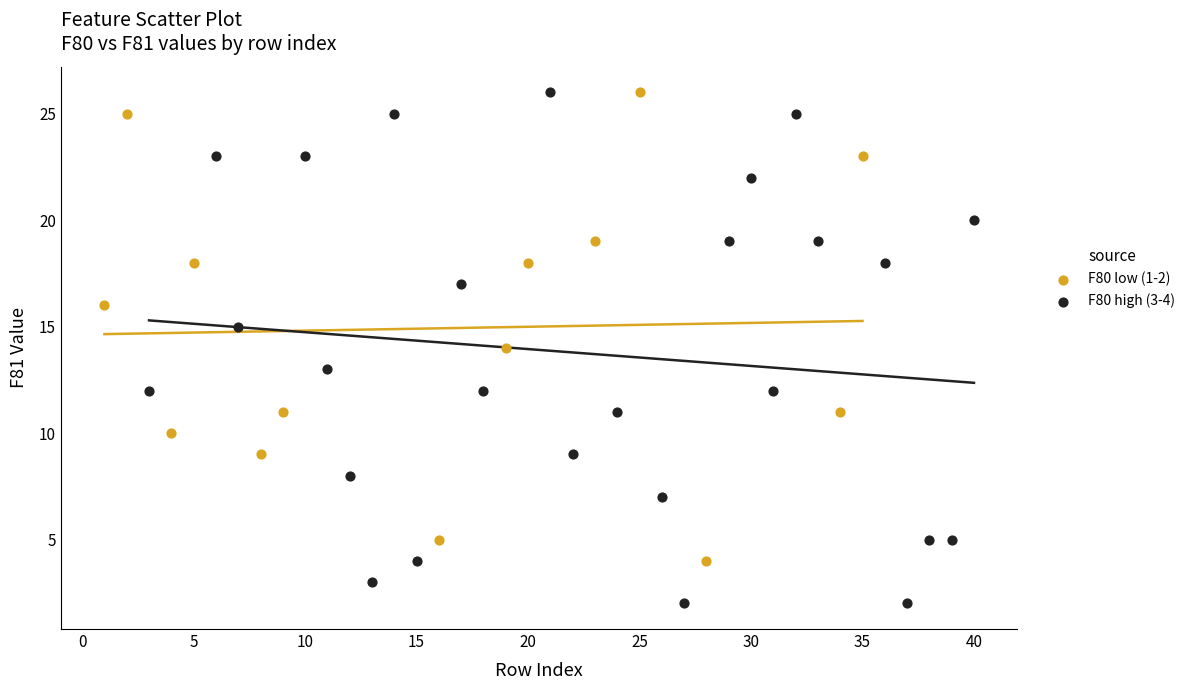

Which series has the largest Y range (max minus min)?

F80 high (3-4)